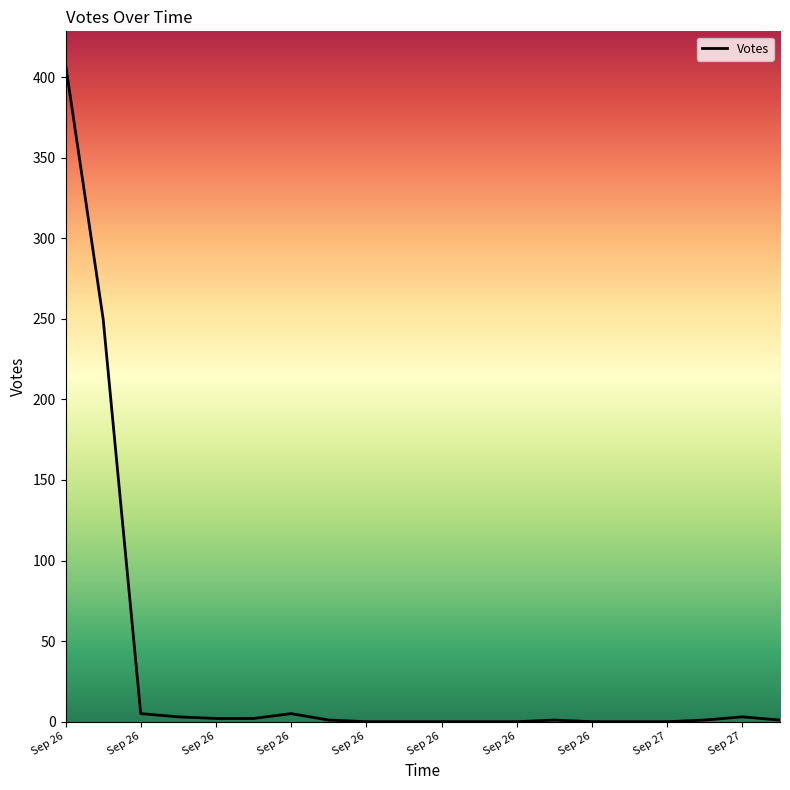

Is this an area chart (filled region under the line)?

No